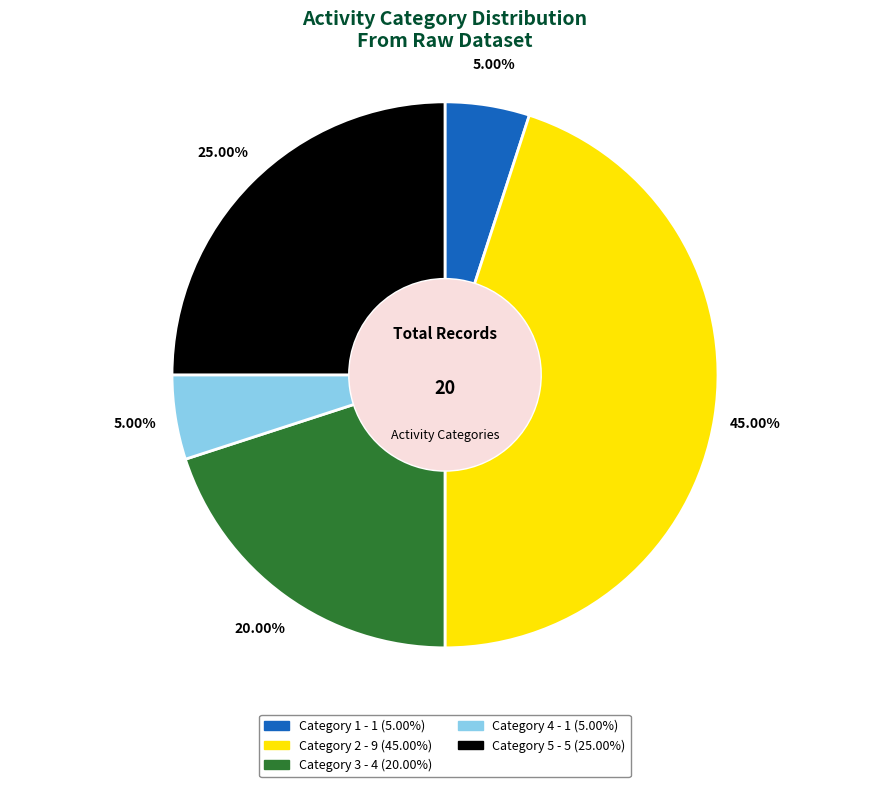

What is the ratio of the value at Category 3 to the value at Category 5?

0.8